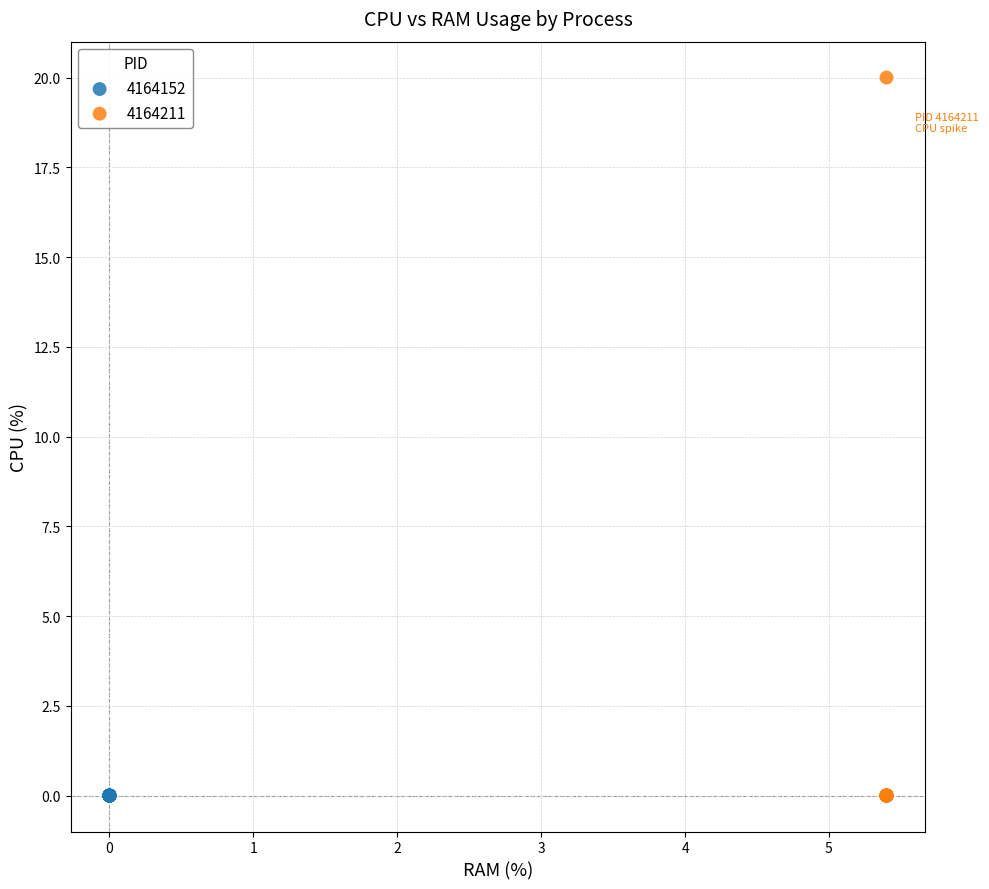

Which series contains the highest Y value?

4164211